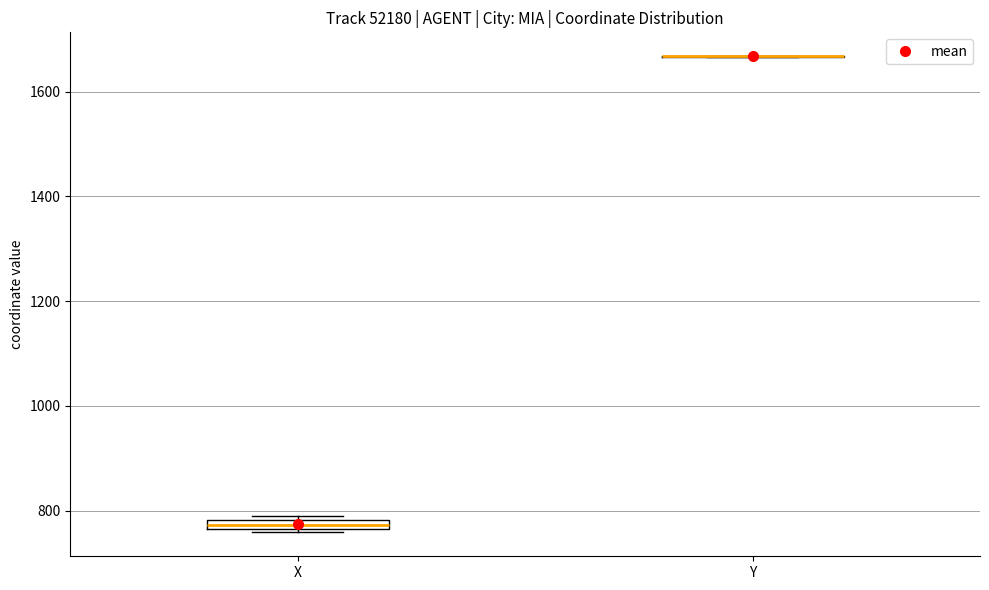

Where is the upper edge of the box for X on the y-axis? The values are not printed on the chart, so give them approximately, as read against the axis.

780